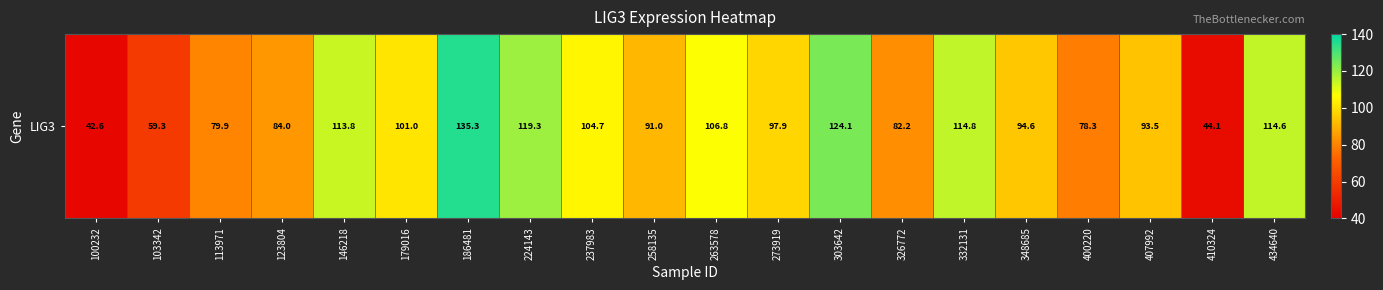

At which label does the data first exceed 97?

146218